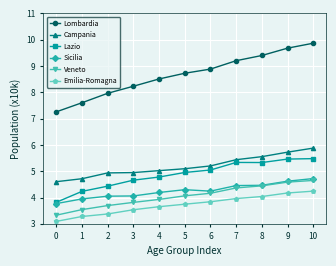

The value of Emilia-Romagna at 7 is 1.9. True or false?

False